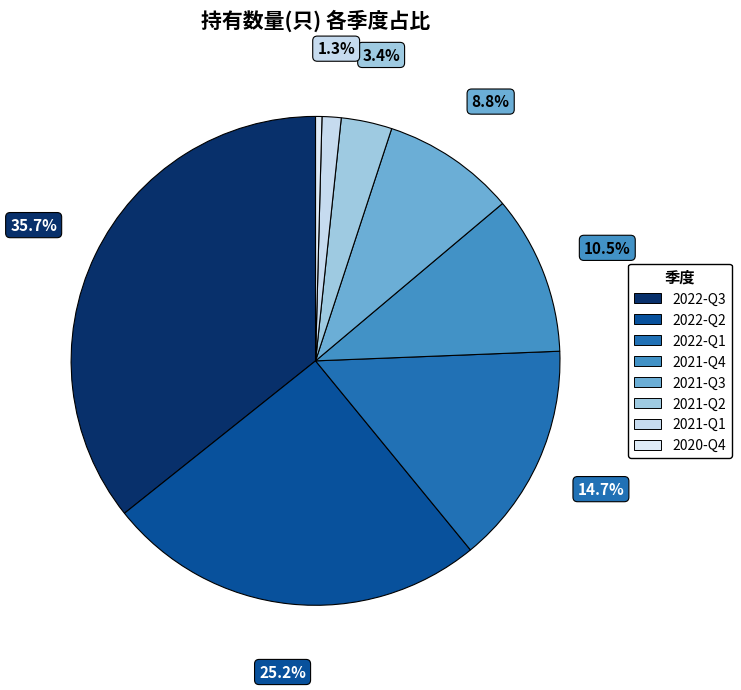

Which slice is the smallest?

2020-Q4